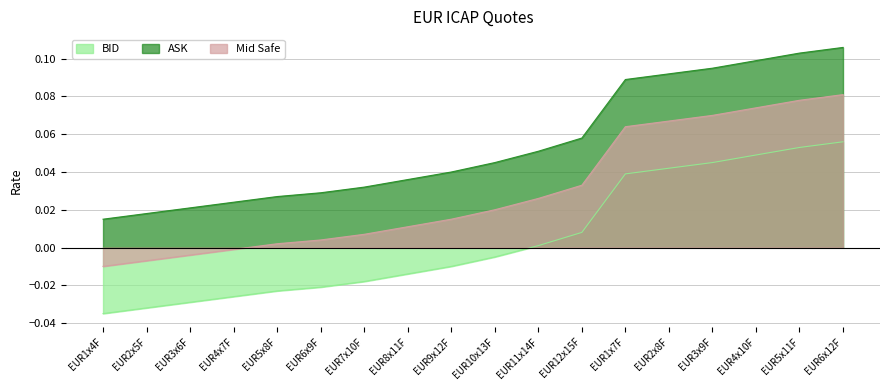

Count the number of data series in this chart.

3